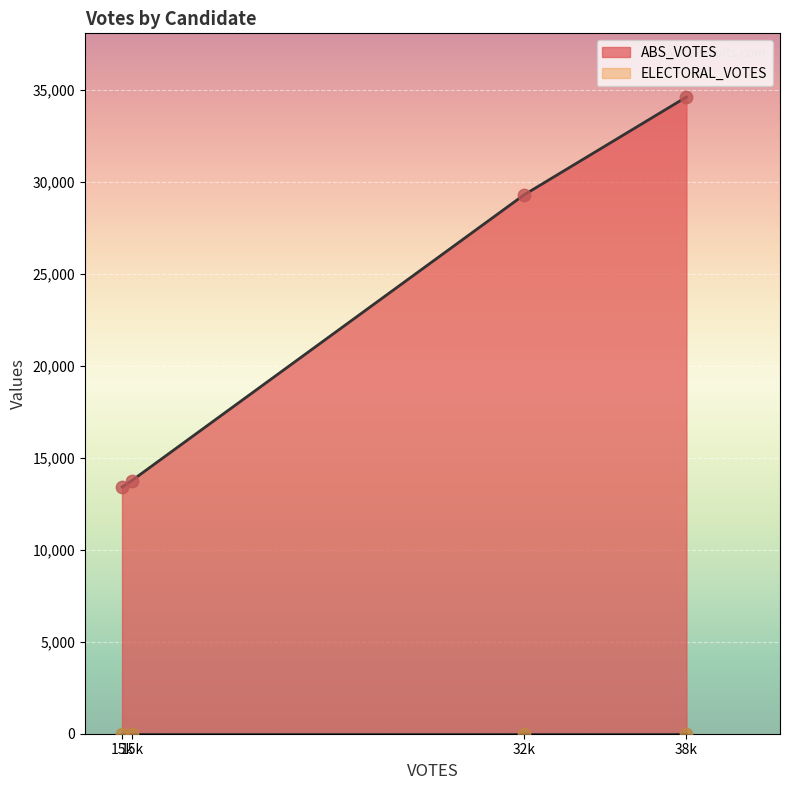

Which series has the largest total across all categories?

ABS_VOTES